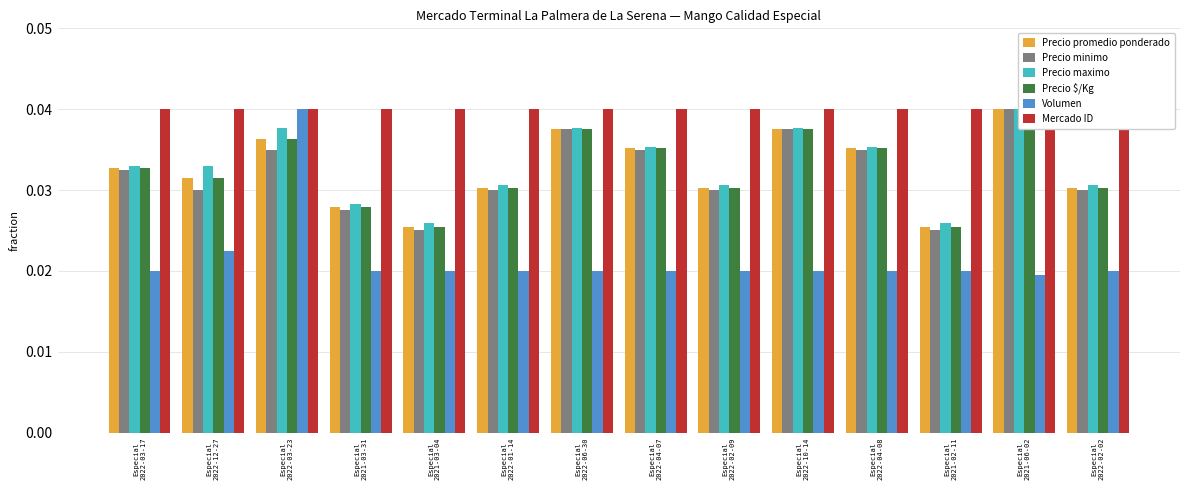

Rank the categories by Volumen value from lowest to highest.

Especial
2021-06-02, Especial
2022-03-17, Especial
2021-03-31, Especial
2021-03-04, Especial
2022-01-14, Especial
2022-06-30, Especial
2022-04-07, Especial
2022-02-09, Especial
2022-10-14, Especial
2022-04-08, Especial
2021-02-11, Especial
2022-02-02, Especial
2022-12-27, Especial
2022-03-23